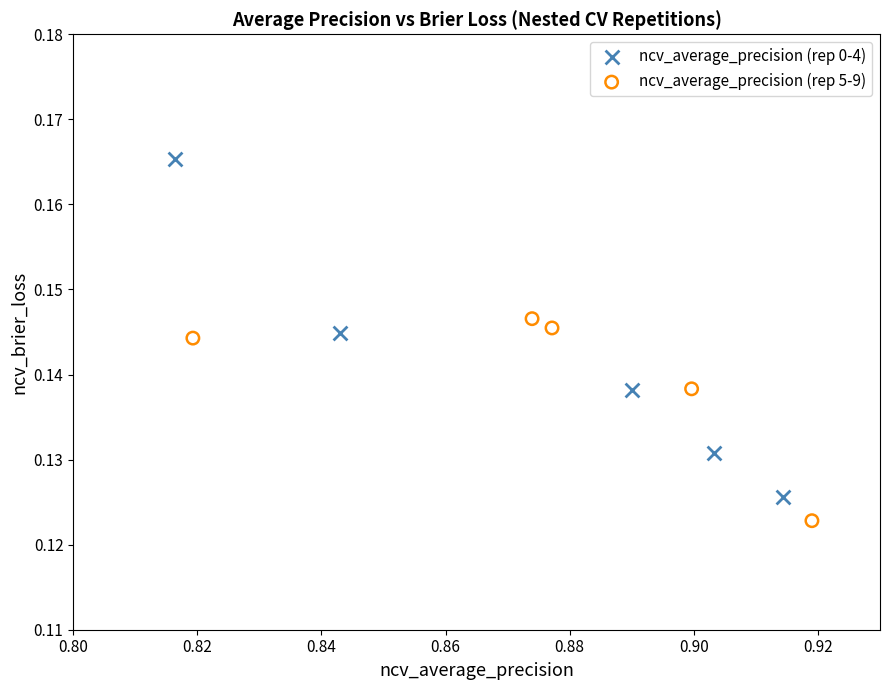

Which series reaches the maximum Y coordinate?

ncv_average_precision (rep 0-4)